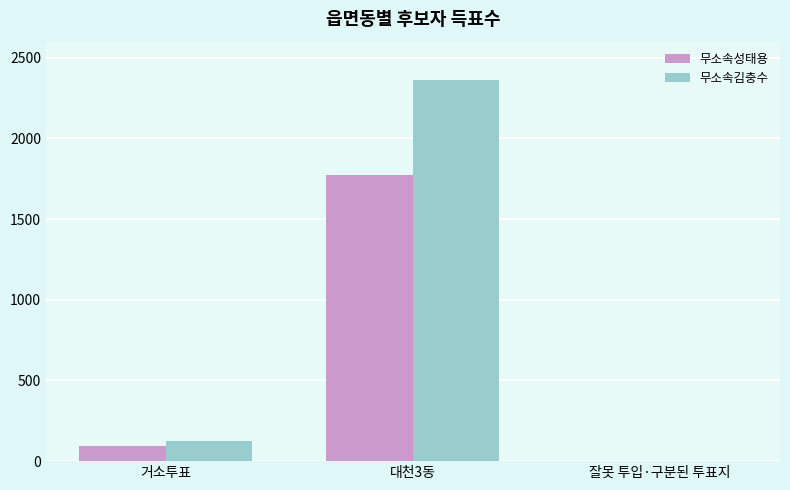

The value of 무소속성태용 at 대천3동 is 1776. True or false?

True